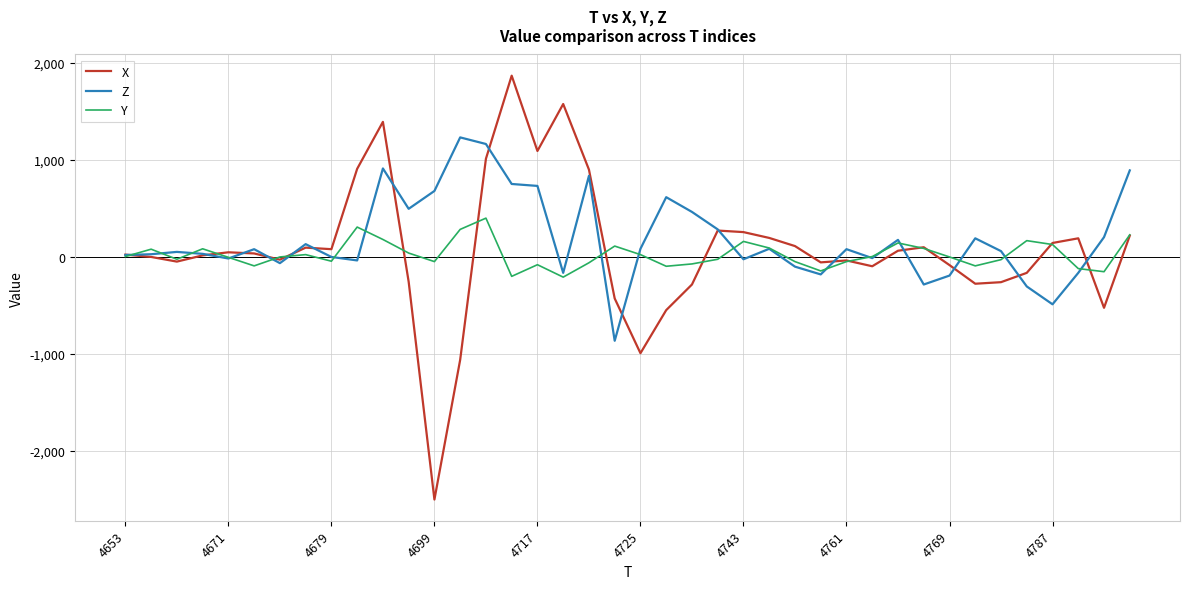

What is the minimum value shown in the chart?

-2500